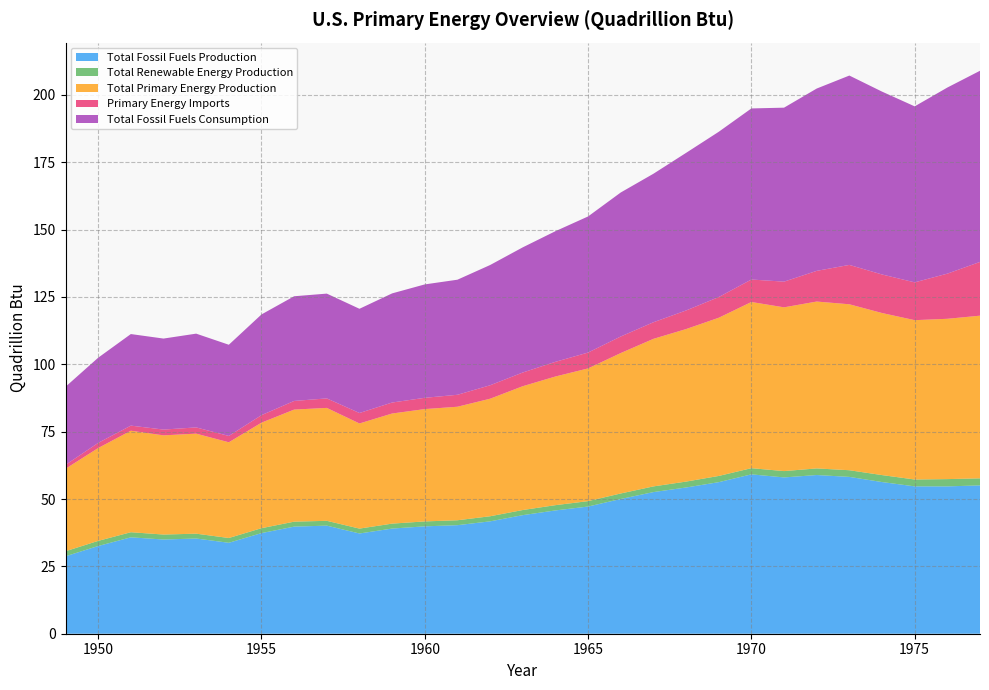

Reading right to left, extract all data points from this chart.

Total Fossil Fuels Production: 1977=55.1	1976=54.7	1975=54.7	1974=56.3	1973=58.2	1972=58.9	1971=58.0	1970=59.2	1969=56.3	1968=54.3	1967=52.6	1966=50.0	1965=47.2	1964=45.8	1963=44.0	1962=41.7	1961=40.3	1960=39.9	1959=39.0	1958=37.2	1957=40.1	1956=39.8	1955=37.3	1954=33.8	1953=35.3	1952=35.0	1951=35.8	1950=32.6	1949=28.7
Total Renewable Energy Production: 1977=2.6	1976=2.7	1975=2.5	1974=2.6	1973=2.5	1972=2.4	1971=2.4	1970=2.3	1969=2.3	1968=2.2	1967=2.1	1966=2.0	1965=2.0	1964=2.0	1963=1.9	1962=1.9	1961=1.8	1960=1.8	1959=1.8	1958=1.8	1957=1.8	1956=1.8	1955=1.8	1954=1.8	1953=1.8	1952=1.8	1951=1.9	1950=1.9	1949=1.9
Total Primary Energy Production: 1977=60.4	1976=59.5	1975=59.1	1974=60.2	1973=61.6	1972=61.9	1971=60.8	1970=61.7	1969=58.7	1968=56.6	1967=54.8	1966=52.1	1965=49.3	1964=47.8	1963=46.0	1962=43.6	1961=42.1	1960=41.7	1959=40.9	1958=39.0	1957=41.9	1956=41.6	1955=39.2	1954=35.5	1953=37.1	1952=36.8	1951=37.7	1950=34.5	1949=30.6
Primary Energy Imports: 1977=19.9	1976=16.8	1975=14.0	1974=14.3	1973=14.6	1972=11.4	1971=9.5	1970=8.3	1969=7.7	1968=6.9	1967=6.2	1966=6.1	1965=5.9	1964=5.4	1963=5.1	1962=5.0	1961=4.4	1960=4.2	1959=4.1	1958=3.9	1957=3.5	1956=3.2	1955=2.8	1954=2.3	1953=2.3	1952=2.1	1951=1.9	1950=1.9	1949=1.4
Total Fossil Fuels Consumption: 1977=70.9	1976=69.1	1975=65.3	1974=67.9	1973=70.3	1972=67.7	1971=64.6	1970=63.5	1969=61.3	1968=58.5	1967=55.1	1966=53.4	1965=50.5	1964=48.5	1963=46.5	1962=44.6	1961=42.7	1960=42.1	1959=40.5	1958=38.7	1957=38.9	1956=38.9	1955=37.4	1954=33.9	1953=34.8	1952=33.8	1951=34.0	1950=31.6	1949=29.0